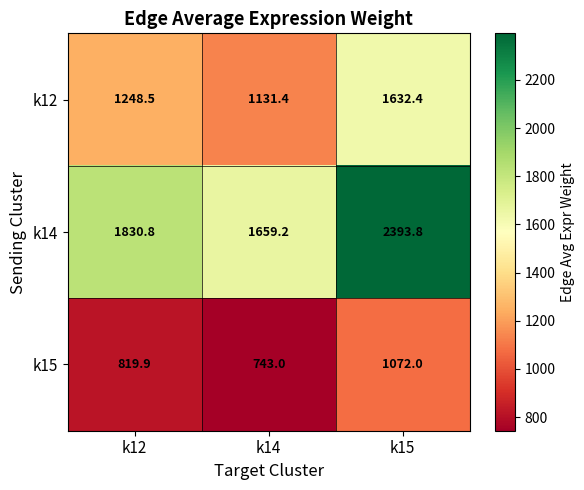

What is the difference between the k12 values at k14 and k12?

117.1